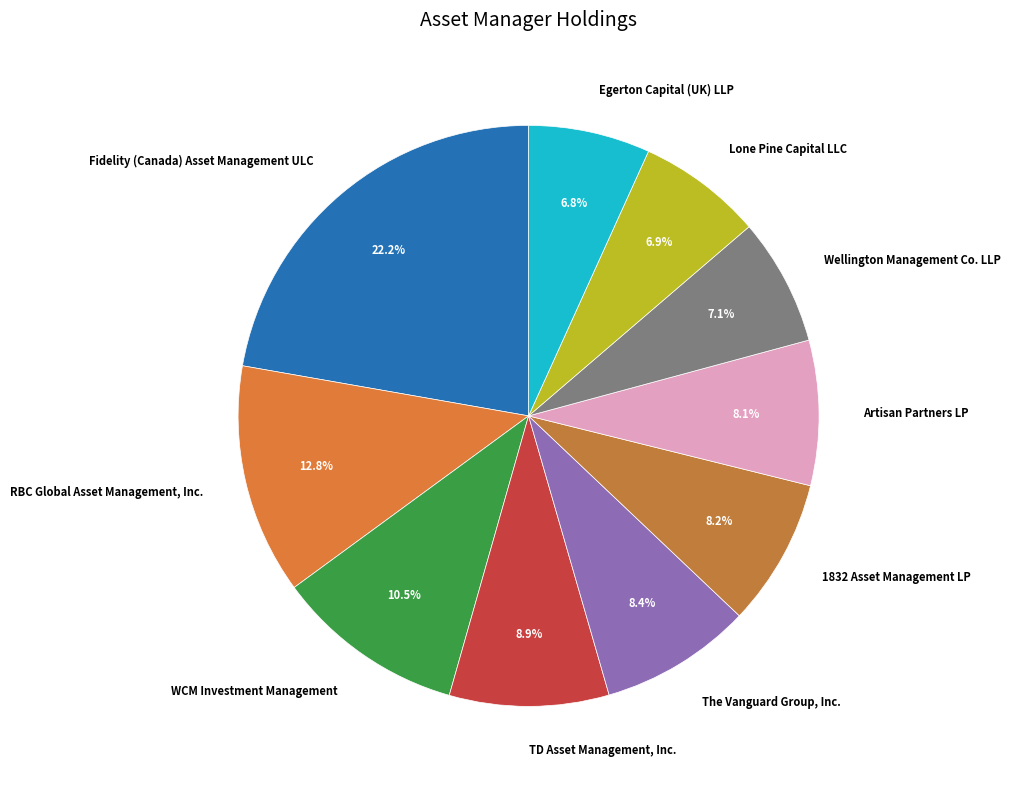

Between 1832 Asset Management LP and Egerton Capital (UK) LLP, which is larger?

1832 Asset Management LP